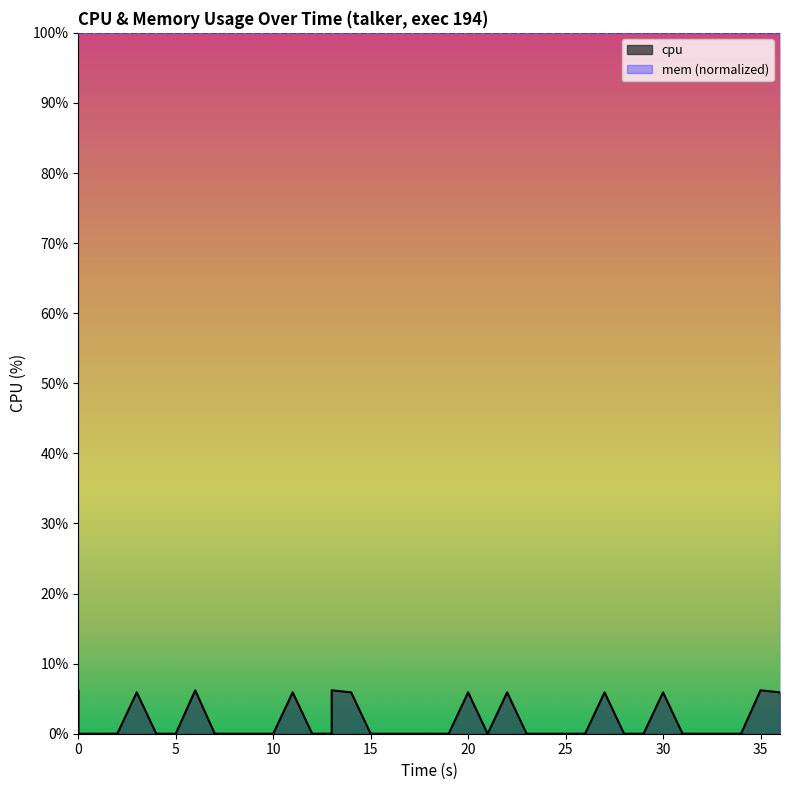

Does the chart have visible grid lines?

No